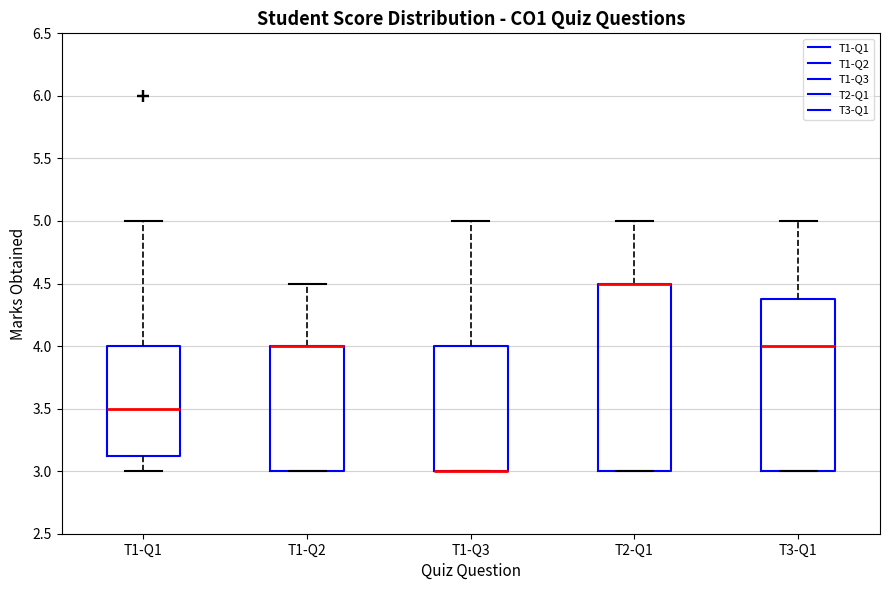

Reading left to right, transcribe this box plot: for each box, give where its median line is, the range the box spans, and where its two whiskers end, as read against the y-axis. The values are not printed on the chart, so give them approximately, as read against the axis.

T1-Q1: median 3.50, box 3.15 to 4.00, whiskers 3.00 to 5.00
T1-Q2: median 4.00 (drawn on the box's upper edge), box 3.00 to 4.00, whiskers 3.00 to 4.50
T1-Q3: median 3.00 (drawn on the box's lower edge), box 3.00 to 4.00, whiskers 3.00 to 5.00
T2-Q1: median 4.50 (drawn on the box's upper edge), box 3.00 to 4.50, whiskers 3.00 to 5.00
T3-Q1: median 4.00, box 3.00 to 4.40, whiskers 3.00 to 5.00